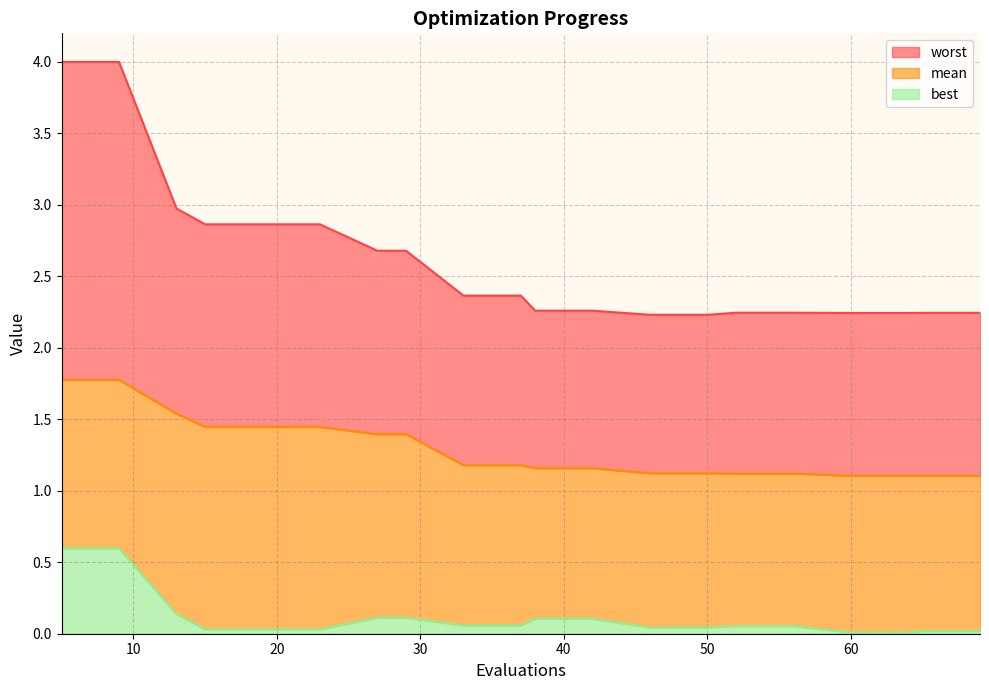

What is the approximate value of worst at 19?

2.9